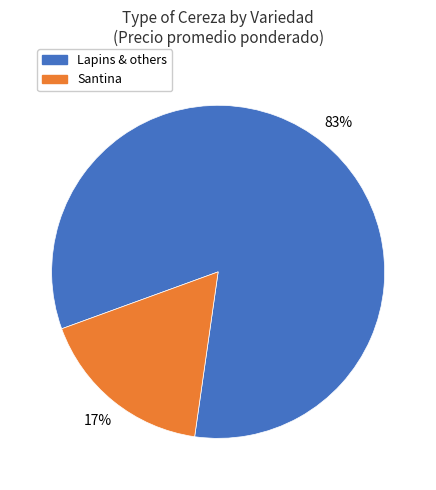

To the nearest percent, what is the difference between the largest and smallest slice percentages?

66%